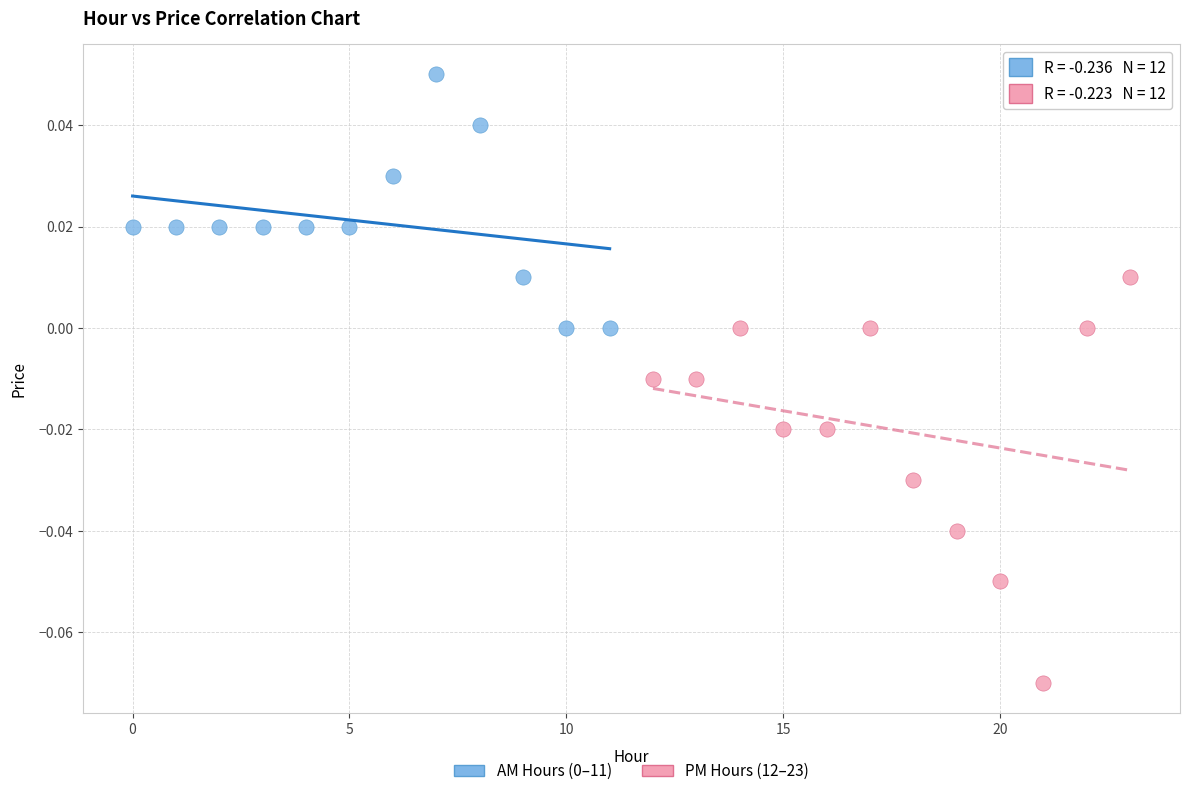

Which series has the widest spread of Y values?

PM Hours (12–23)